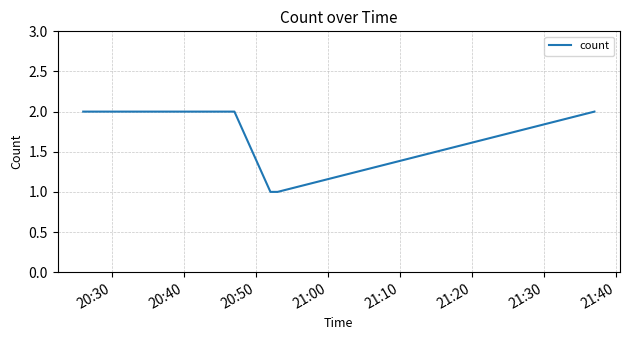

True or false: the data has more than 2 interior local peaks.

False